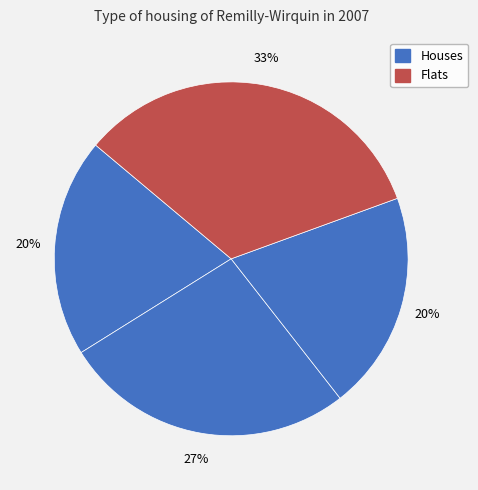

How many segments does this pie chart have?

4